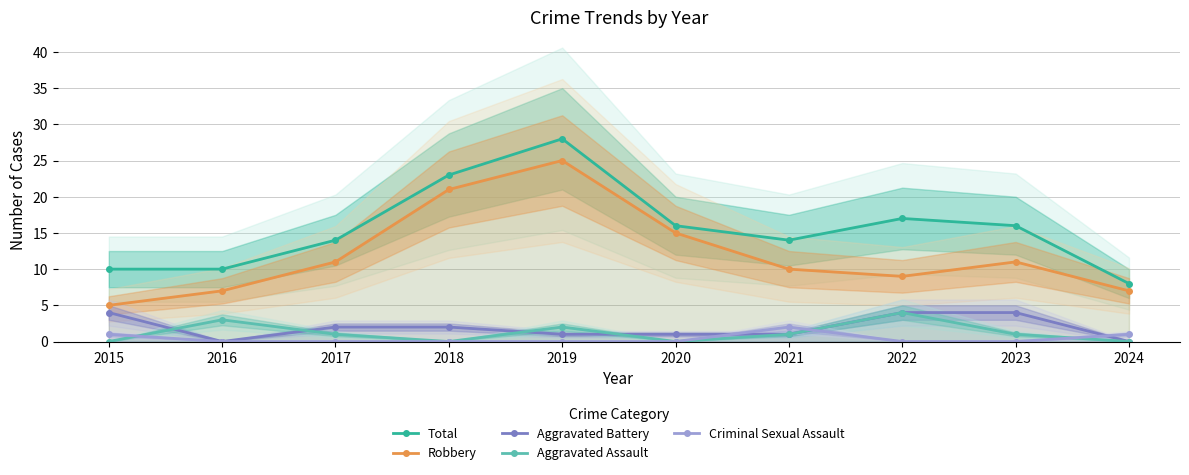

Which category has the highest value in the Aggravated Assault series?

2022